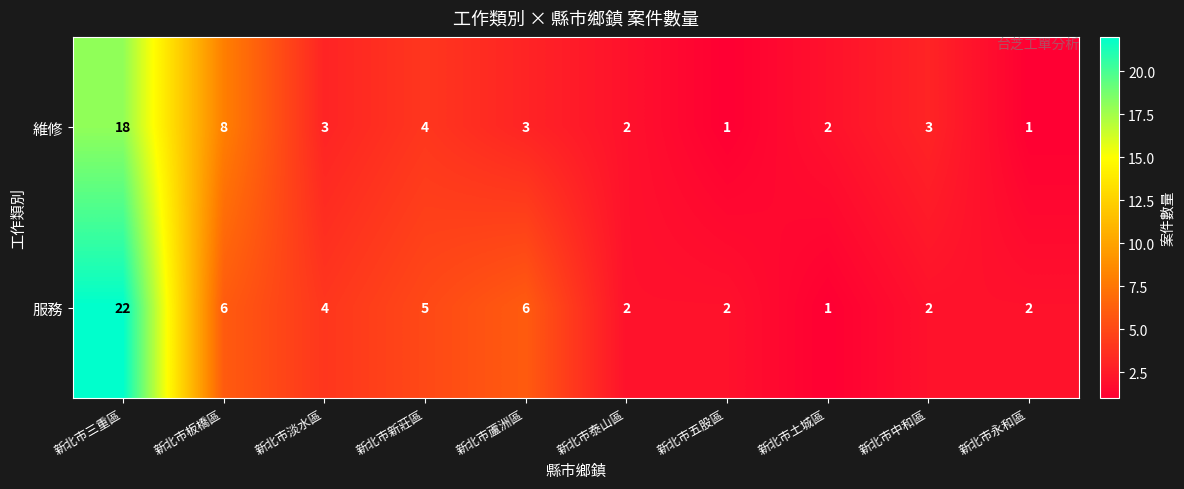

Reading right to left, extract all data points from this chart.

維修: 新北市永和區=1	新北市中和區=3	新北市土城區=2	新北市五股區=1	新北市泰山區=2	新北市蘆洲區=3	新北市新莊區=4	新北市淡水區=3	新北市板橋區=8	新北市三重區=18
服務: 新北市永和區=2	新北市中和區=2	新北市土城區=1	新北市五股區=2	新北市泰山區=2	新北市蘆洲區=6	新北市新莊區=5	新北市淡水區=4	新北市板橋區=6	新北市三重區=22